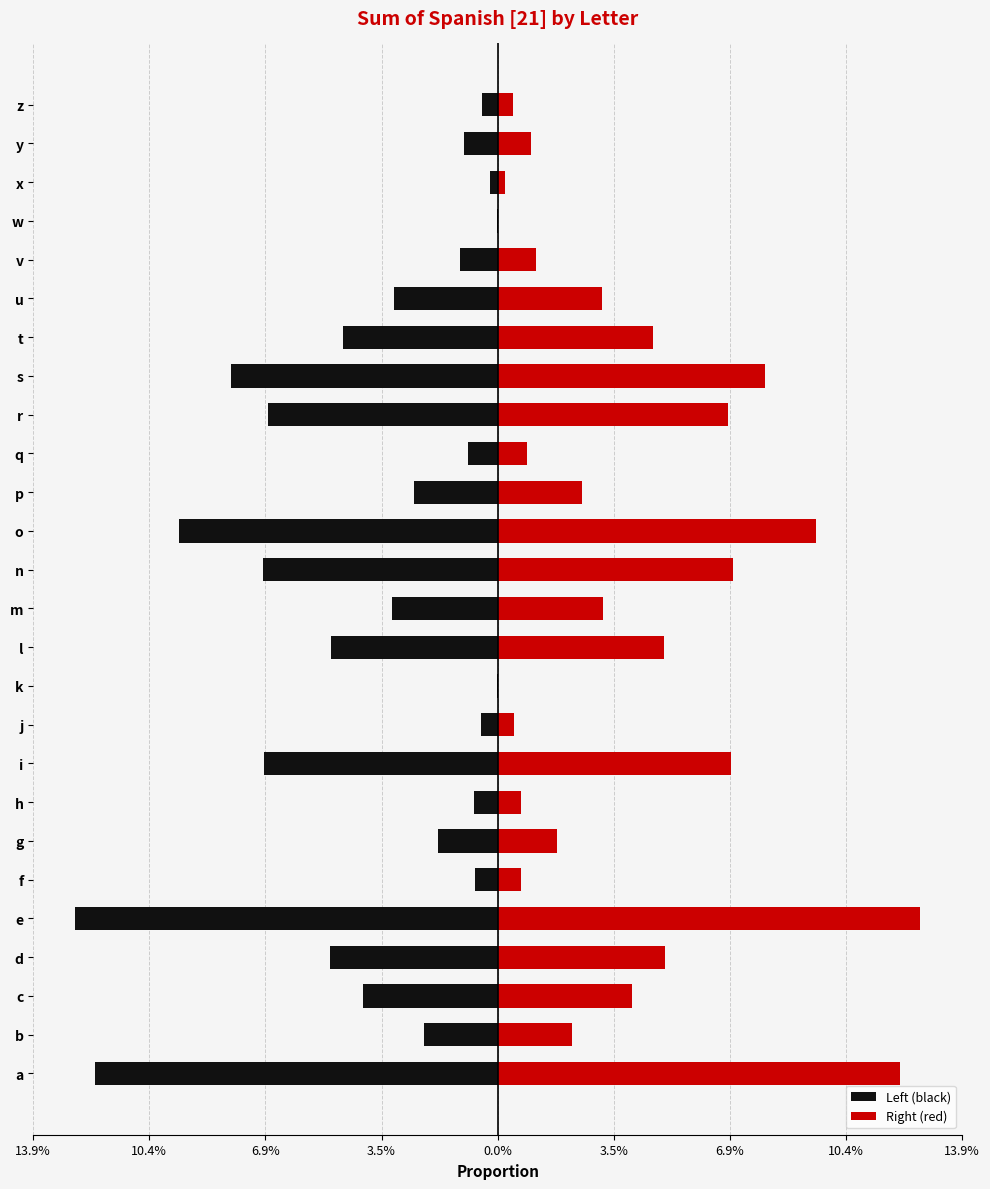

Reading left to right, what are all the values shown in this chart?

Left (black): -0.1	-0.0	-0.0	-0.1	-0.1	-0.0	-0.0	-0.0	-0.1	-0.0	-0.0	-0.0	-0.0	-0.1	-0.1	-0.0	-0.0	-0.1	-0.1	-0.0	-0.0	-0.0	-0.0	-0.0	-0.0	-0.0
Right (red): 0.1	0.0	0.0	0.1	0.1	0.0	0.0	0.0	0.1	0.0	0.0	0.0	0.0	0.1	0.1	0.0	0.0	0.1	0.1	0.0	0.0	0.0	0.0	0.0	0.0	0.0